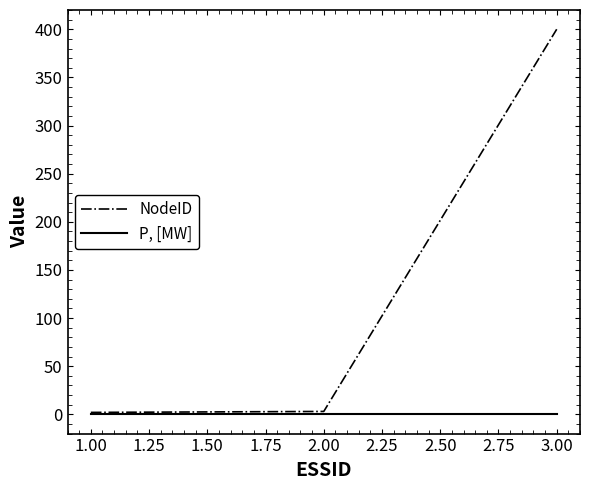

Which series has the largest range (max minus min)?

NodeID